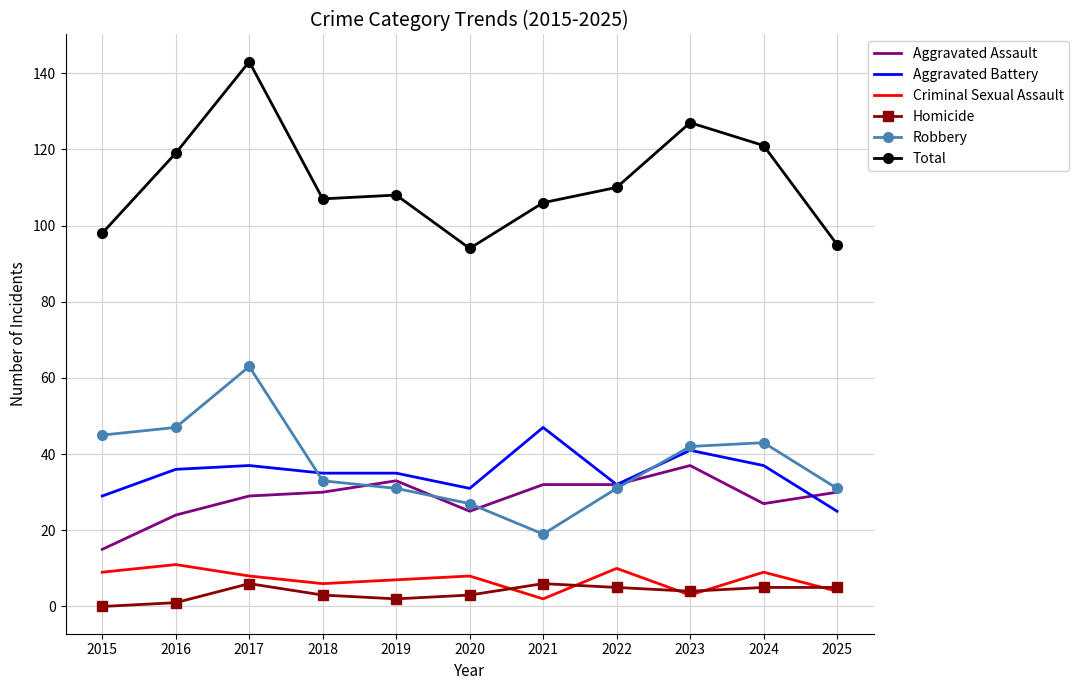

True or false: Criminal Sexual Assault has a value of 3 at 2023.

True